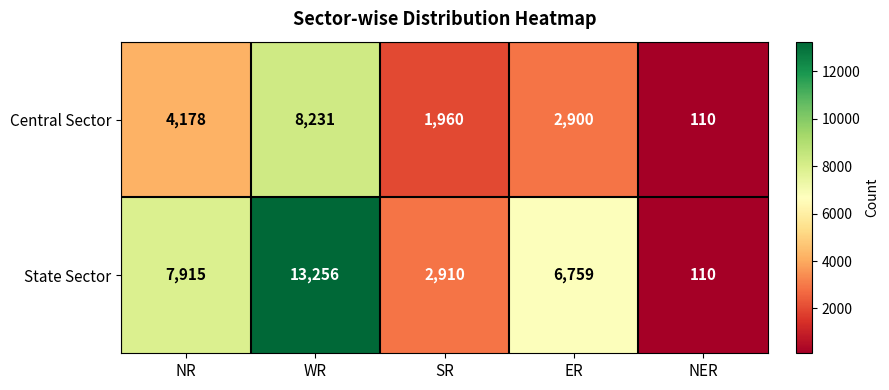

What is the difference between the highest and lowest values at ER?

3859